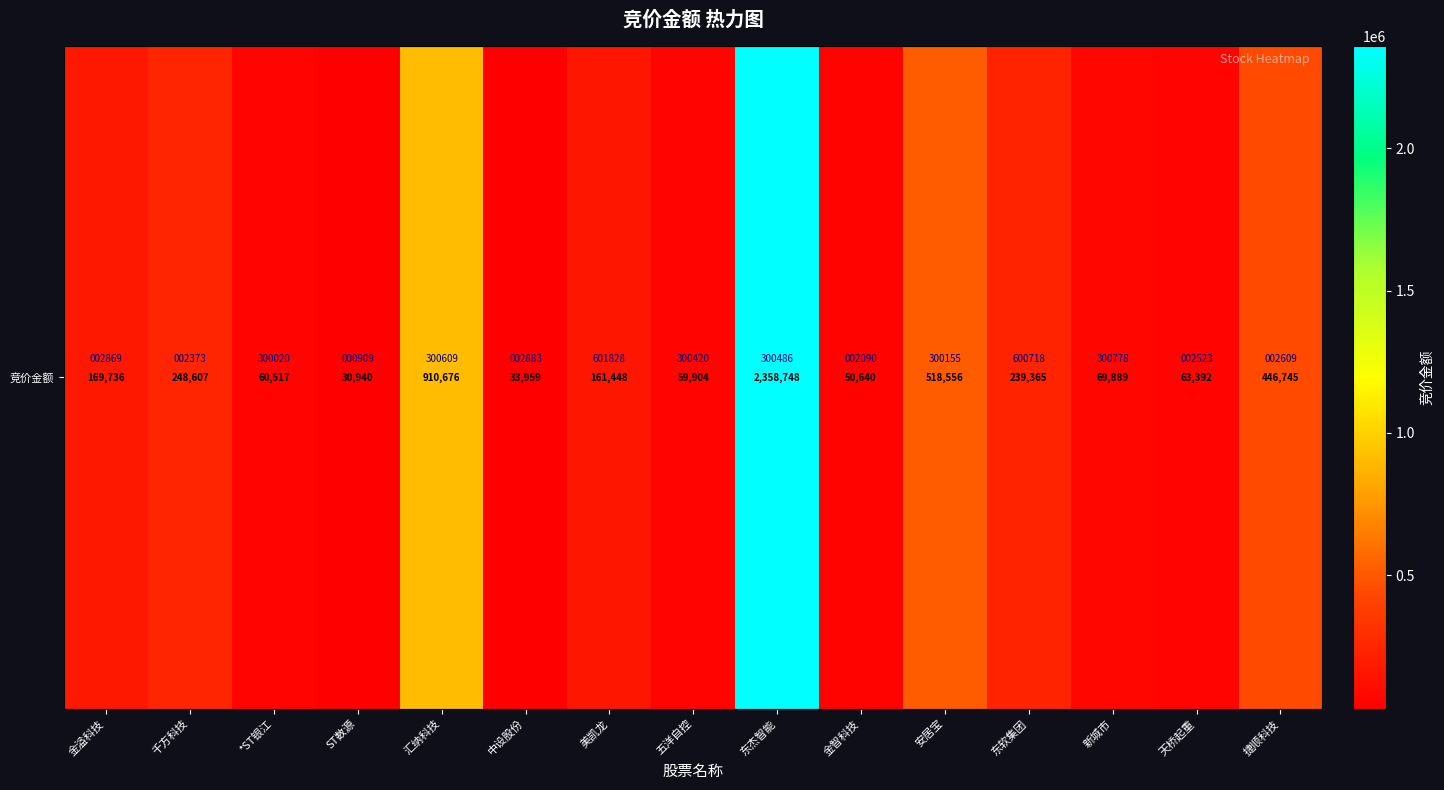

Reading left to right, what are all the values shown in this chart?

169736	248607	60517	30940	910676	33959	161448	59904	2358748	50640	518556	239365	69889	63392	446745